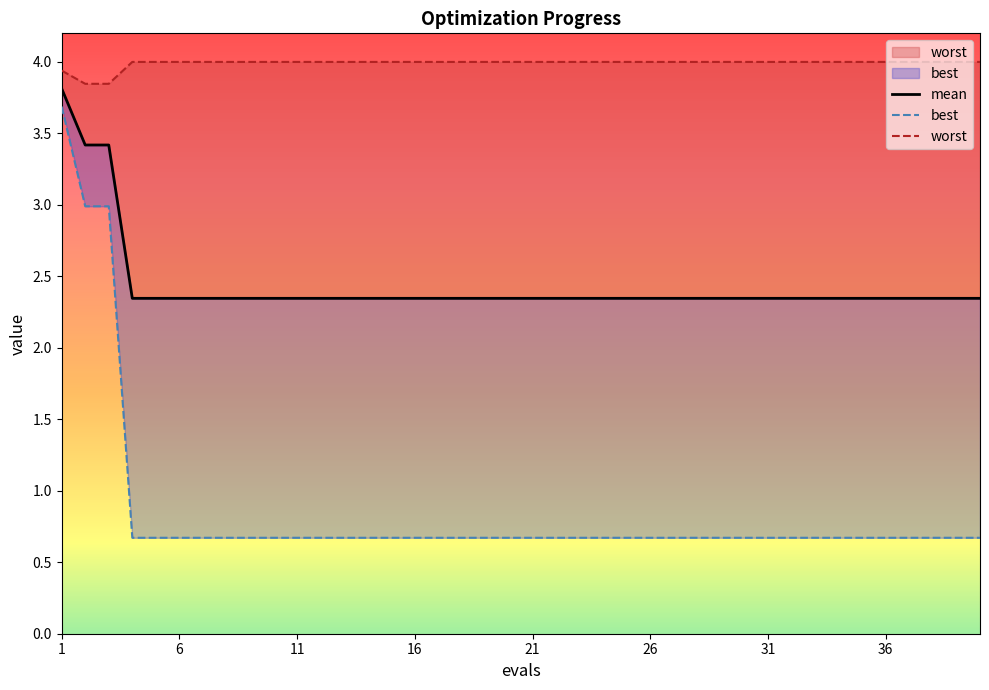

Between 12 and 36, which is larger?

12